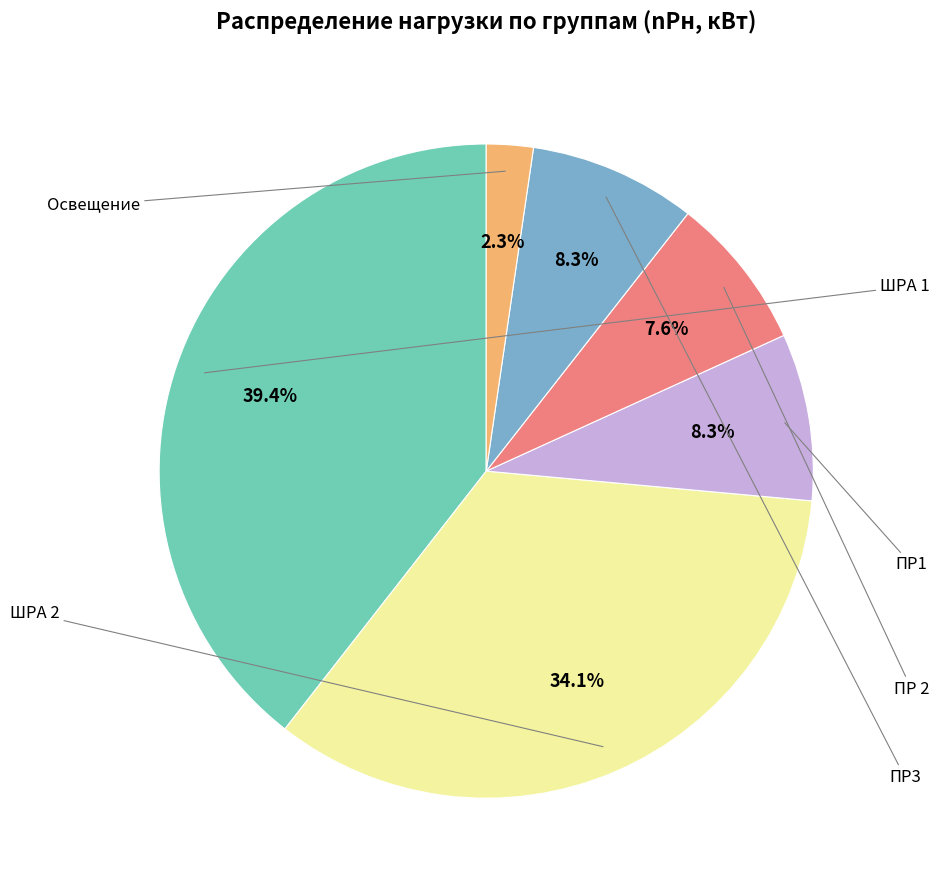

To the nearest percent, what is the difference between the ШРА 2 and ШРА 1 slice percentages?

5%